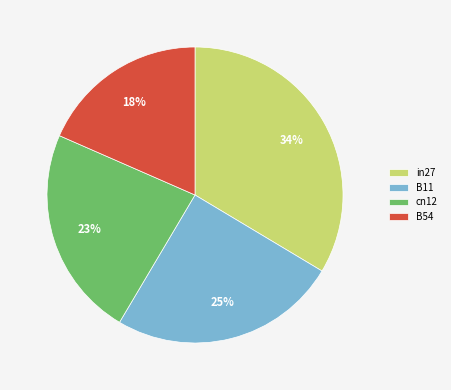

Is the sum of in27 and B11 greater than half?

Yes